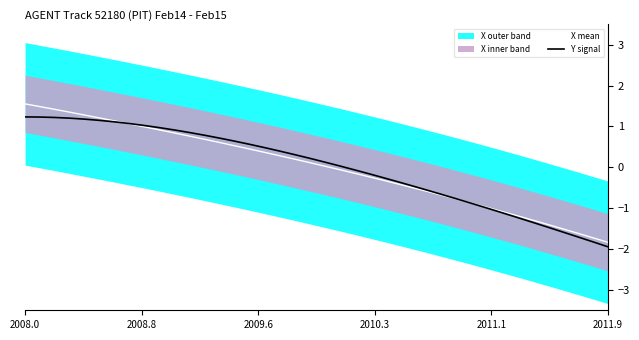

The X mean series shows -3.1 at 2011.9. True or false?

False